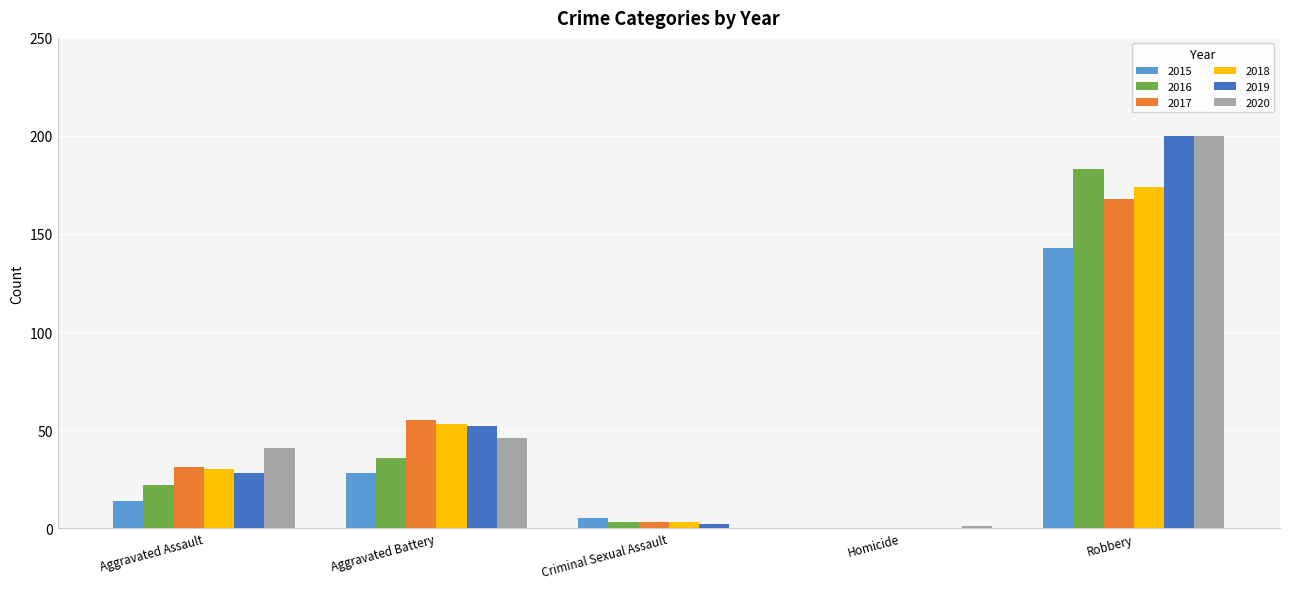

At which category is the sum across all series the highest?

Robbery